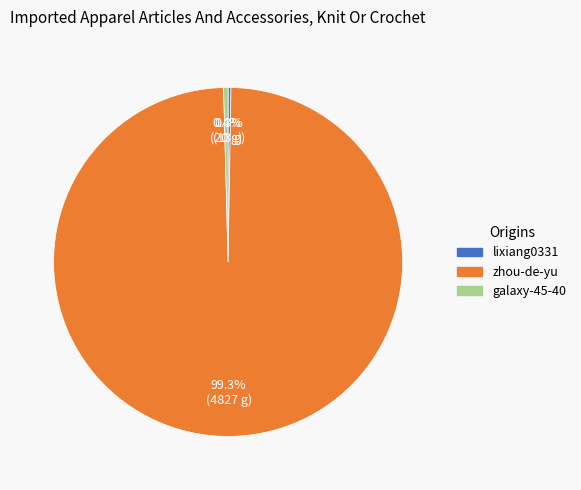

Between zhou-de-yu and galaxy-45-40, which is larger?

zhou-de-yu